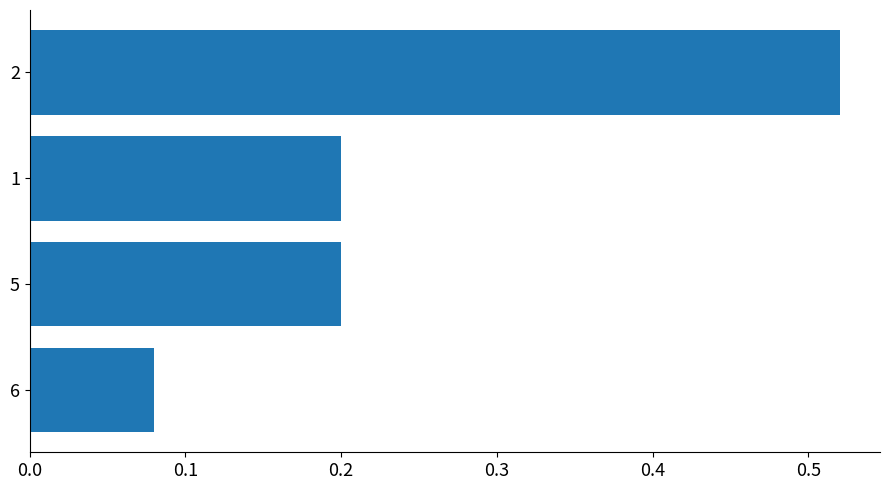

Where is the data nearest to the value 0?

6